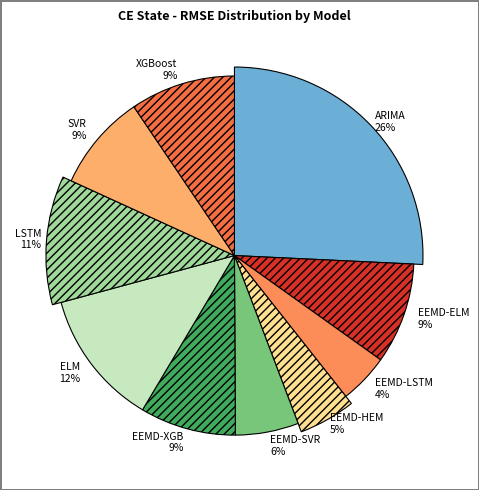

To the nearest percent, what portion does H=7.ARIMA represent?

26%